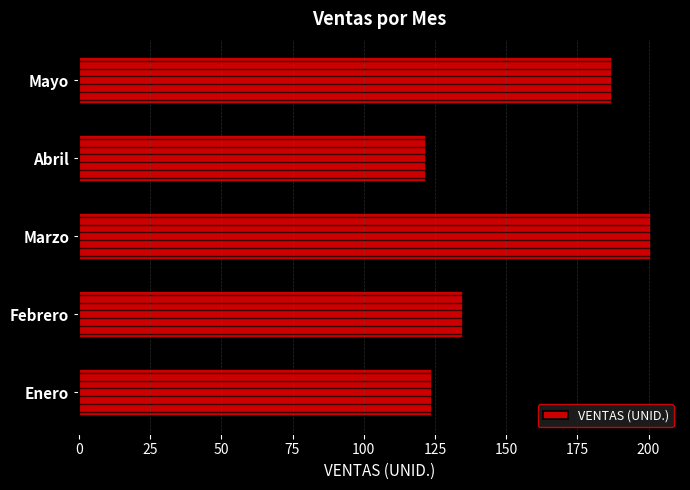

At which label is VENTAS (UNID.) closest to 161?

Febrero